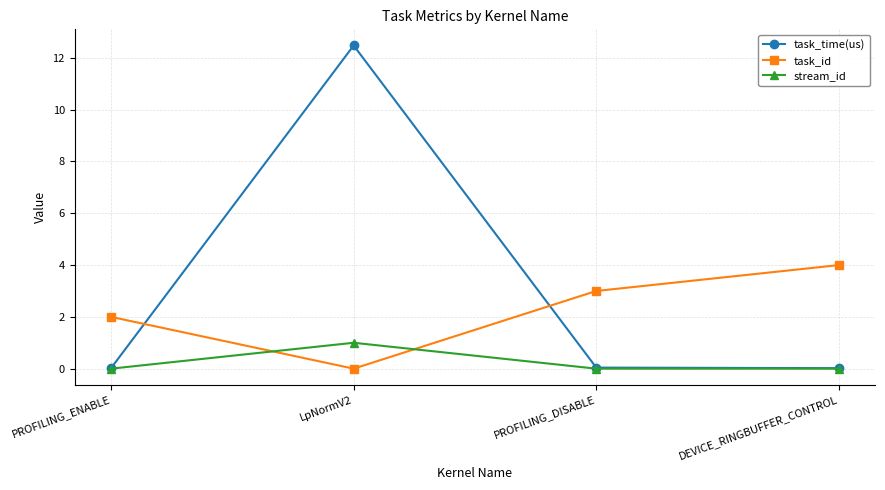

How many distinct data groups are displayed?

3